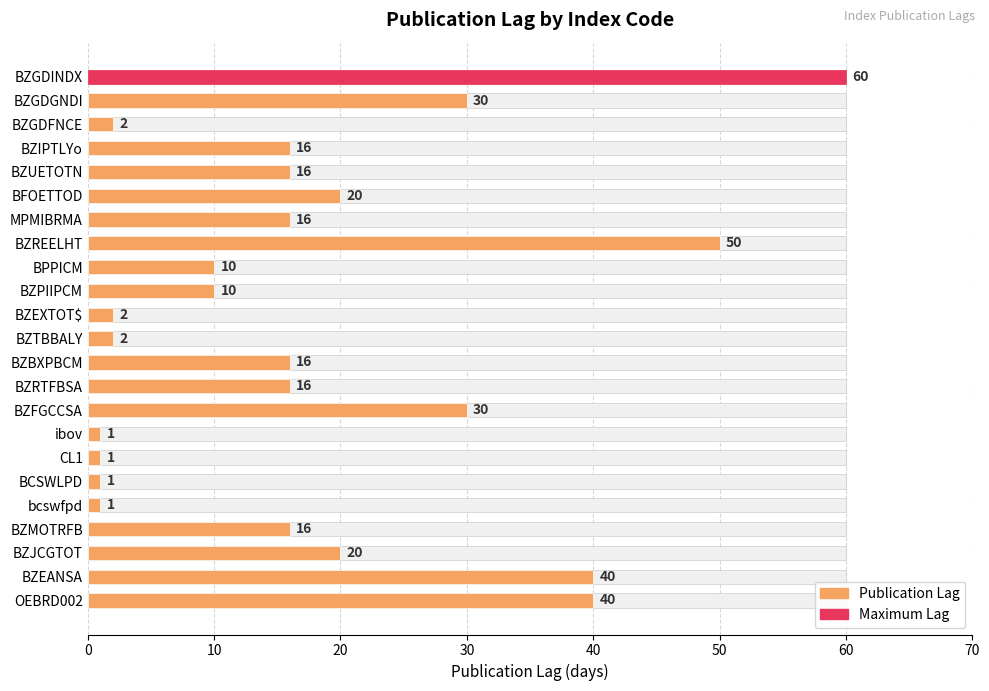

How many series are shown in this chart?

1